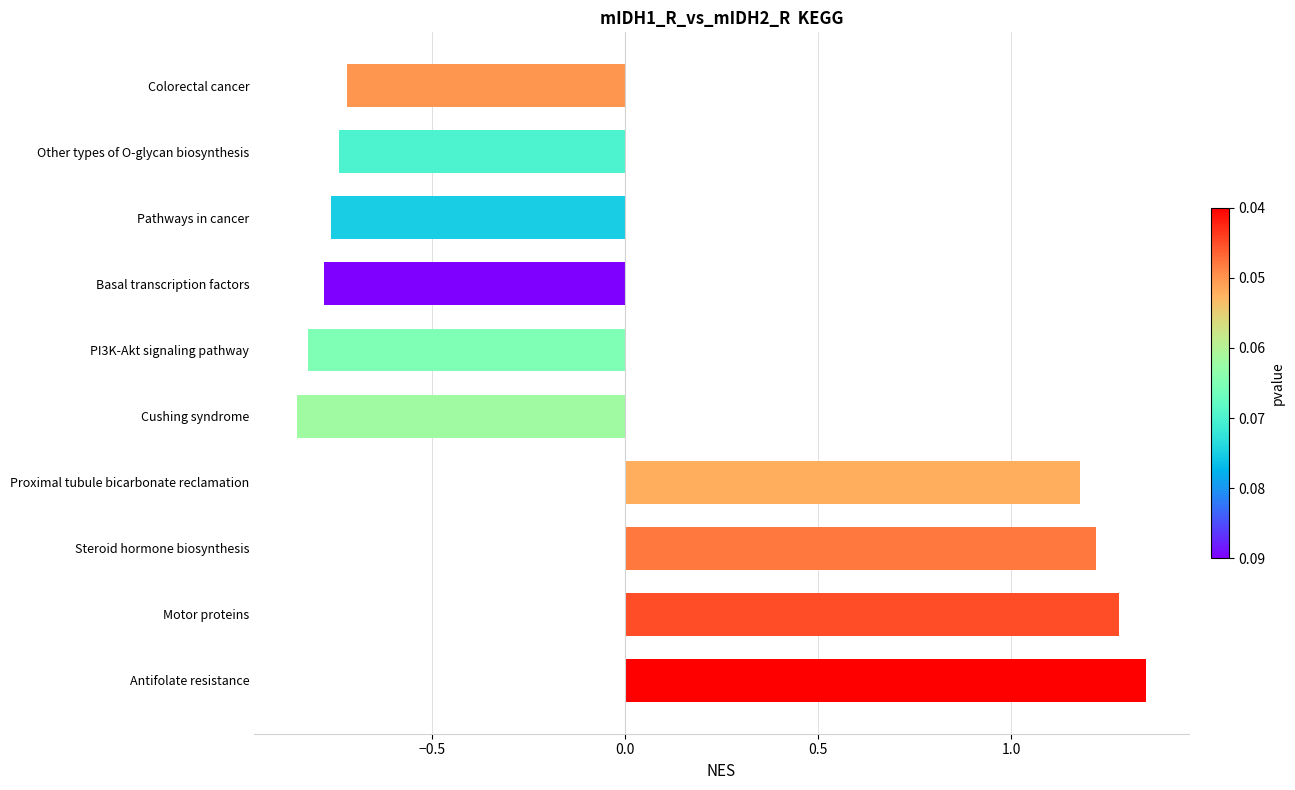

How many positive values are there?

4